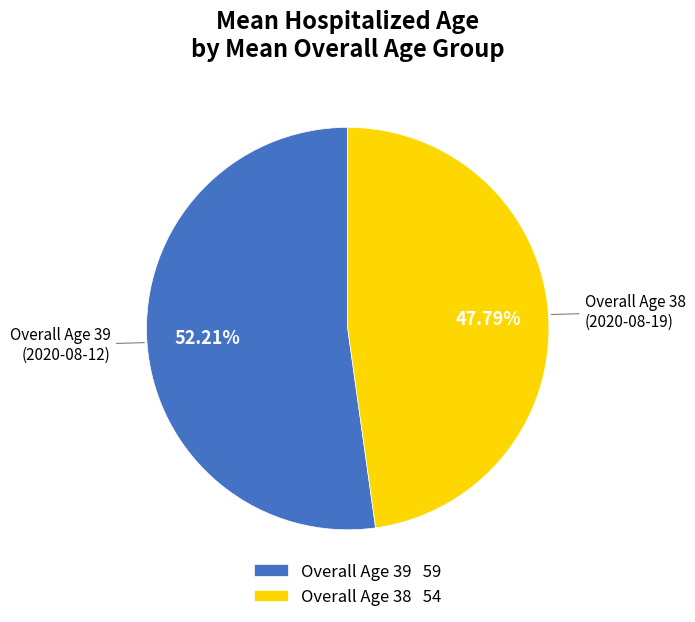

Do Overall Age 39 59 and Overall Age 38 54 together represent more than half of the pie?

Yes